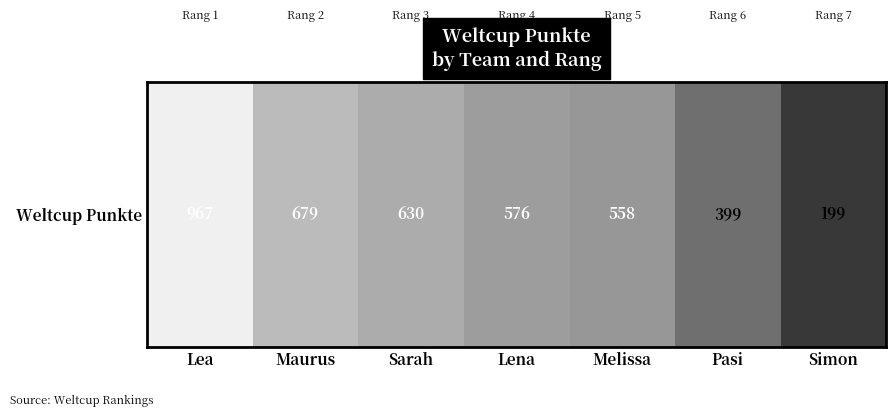

How many values exceed 576?

3